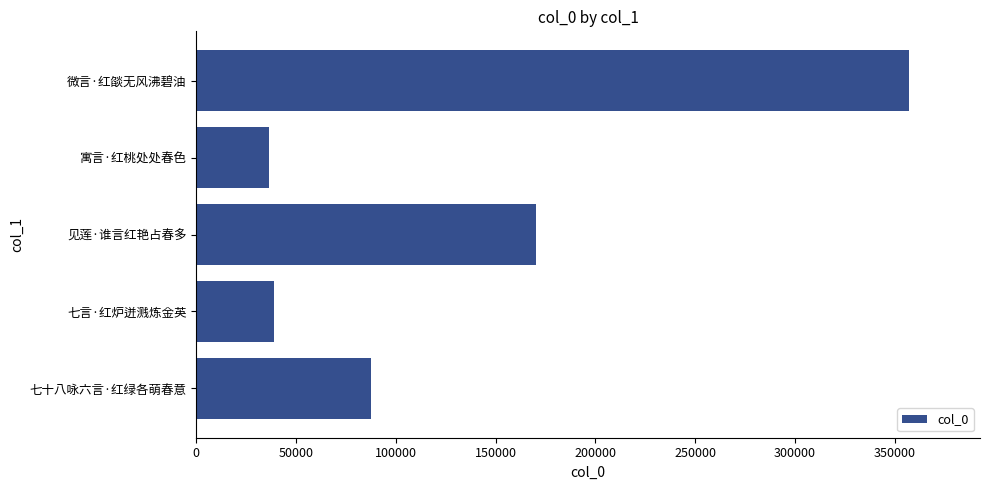

Where is the data nearest to the value 196681?

见莲·谁言红艳占春多